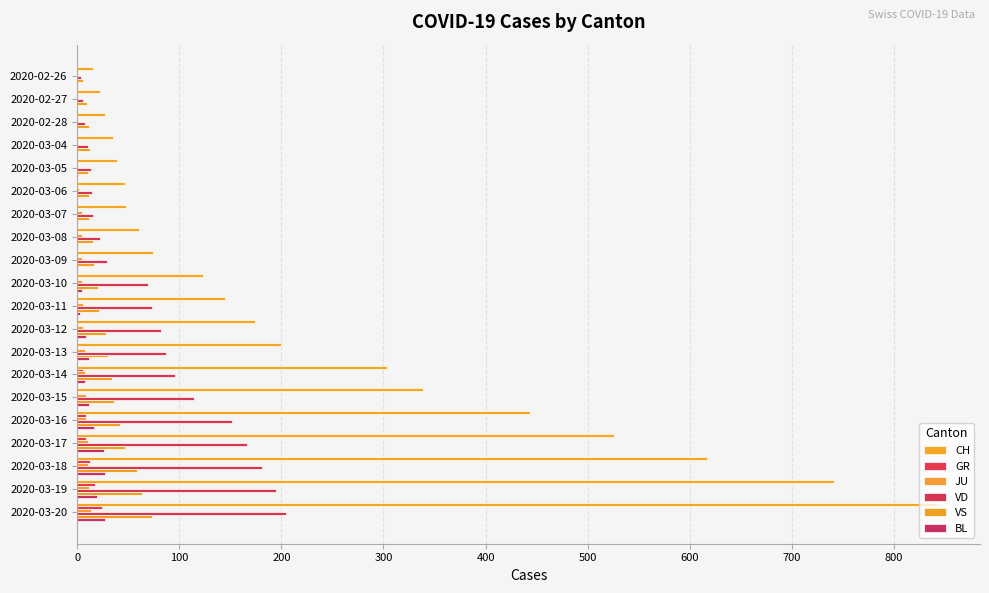

Count the number of categories in the chart.

20